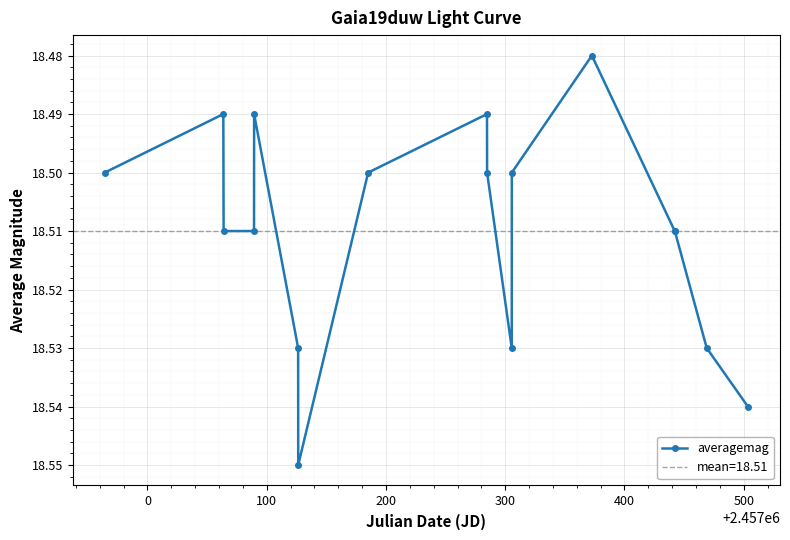

True or false: averagemag has more than 0 points higher than both neighbors.

True